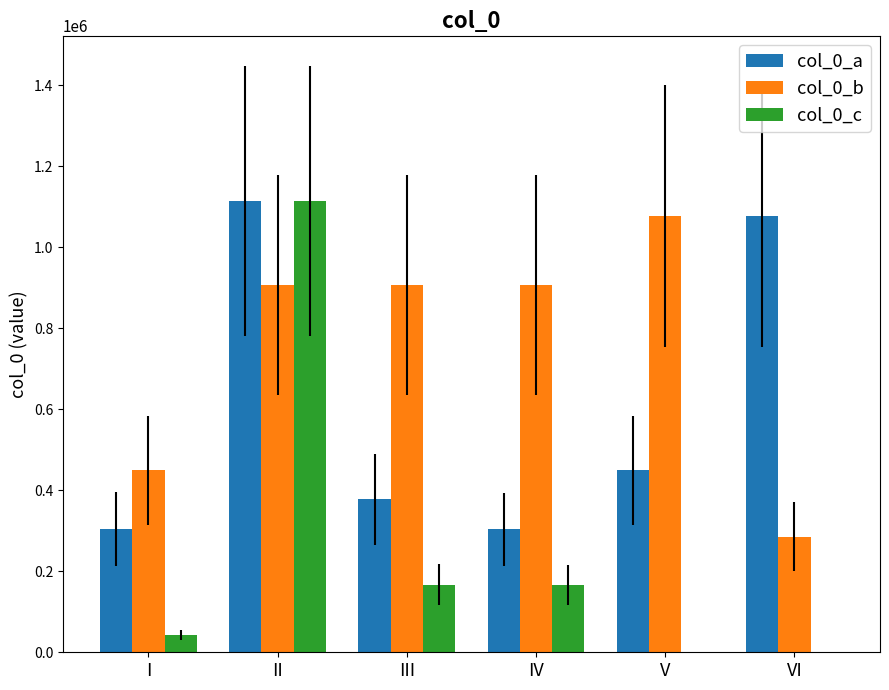

What is the approximate value of col_0_c at II, to the nearest 10?

1114050